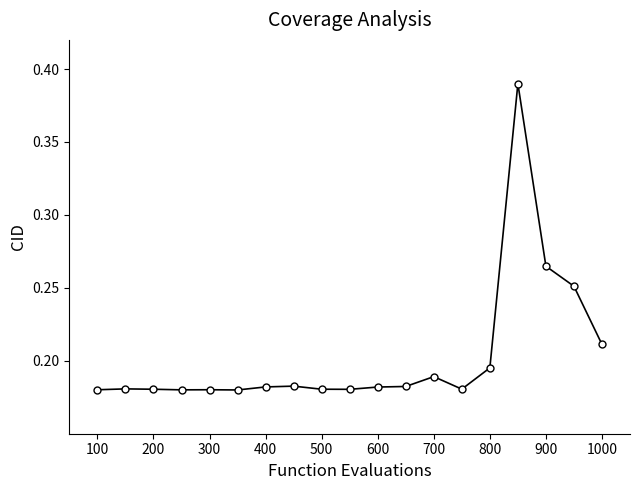

What is the sum of all values?

3.9